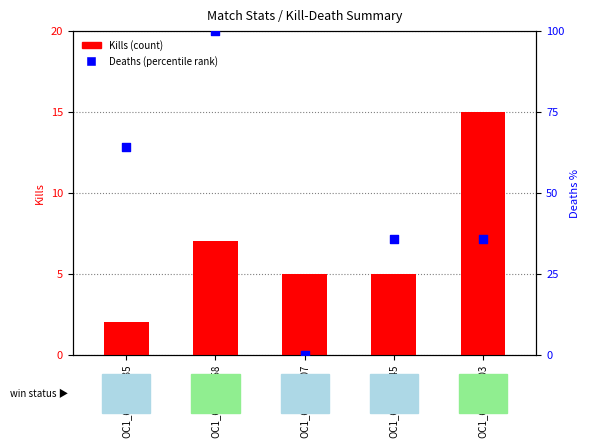

What is the total value across all series at OC1_623472458?

107.0